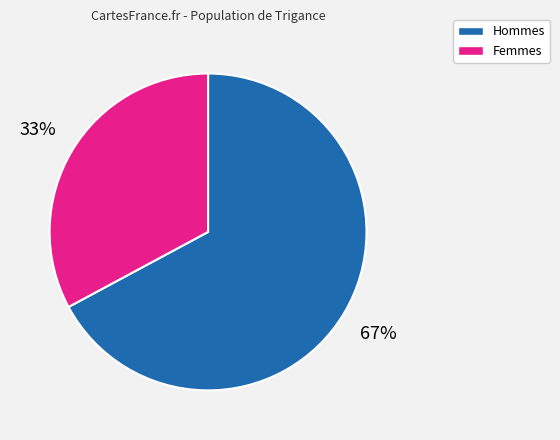

Count the number of slices in the pie.

2